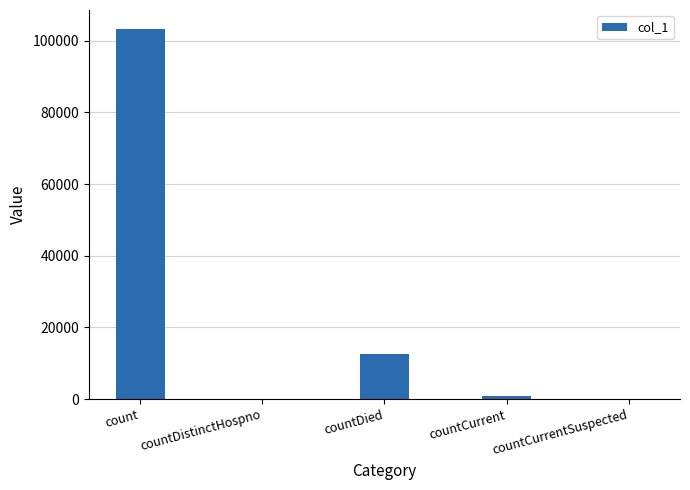

What is the greatest value displayed?

103400